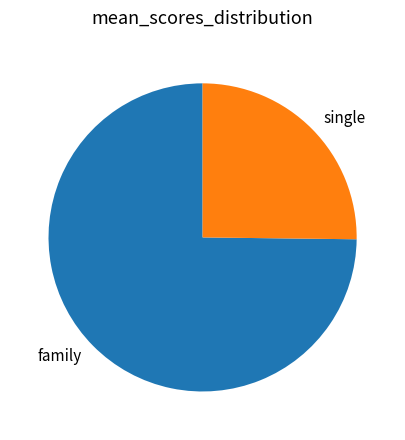

Does single account for over 50% of the chart?

No